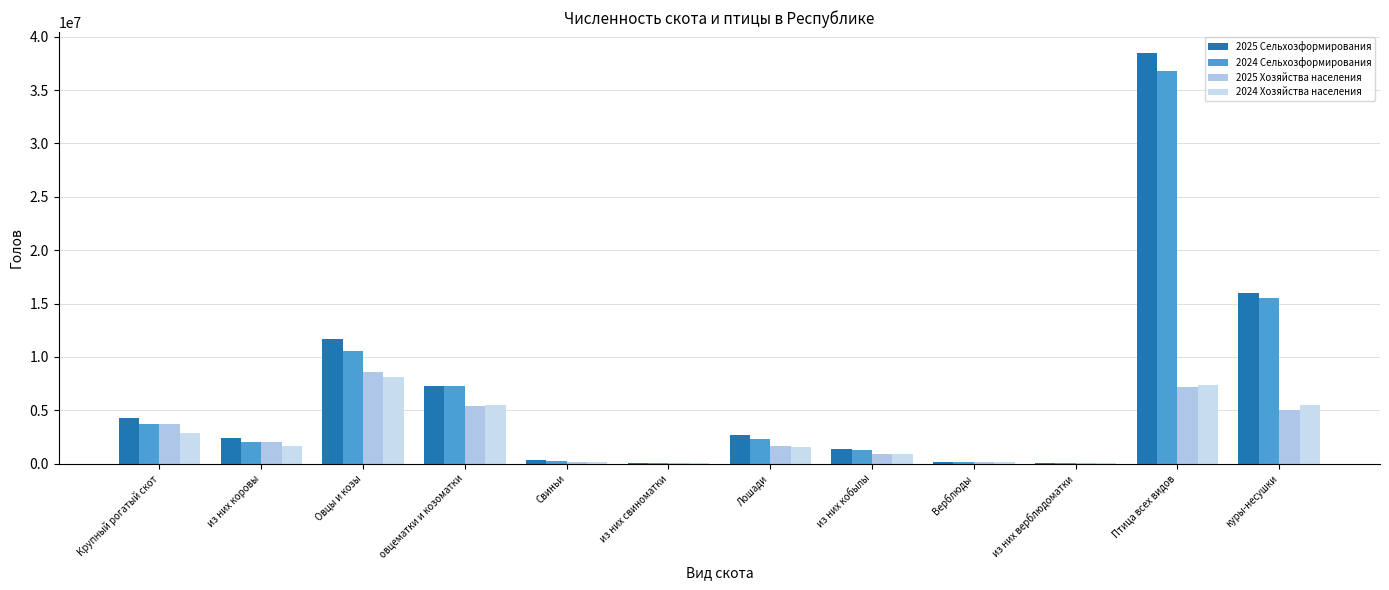

Which series has the widest spread of values?

2025 Сельхозформирования